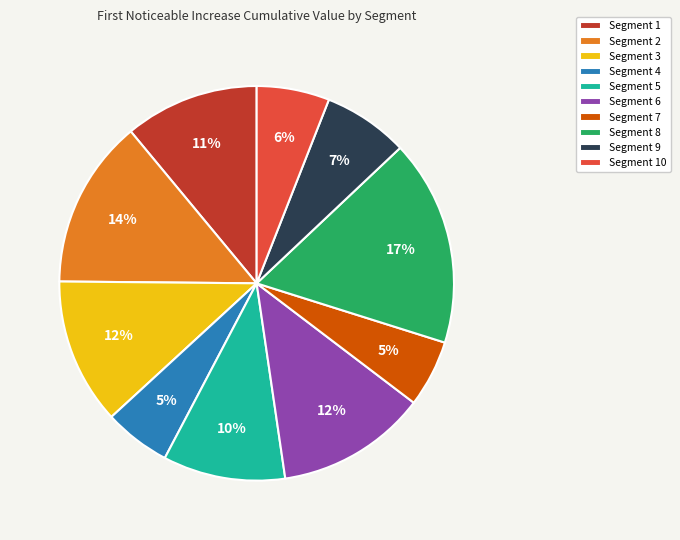

True or false: Segment 5 accounts for 19% of the total.

False